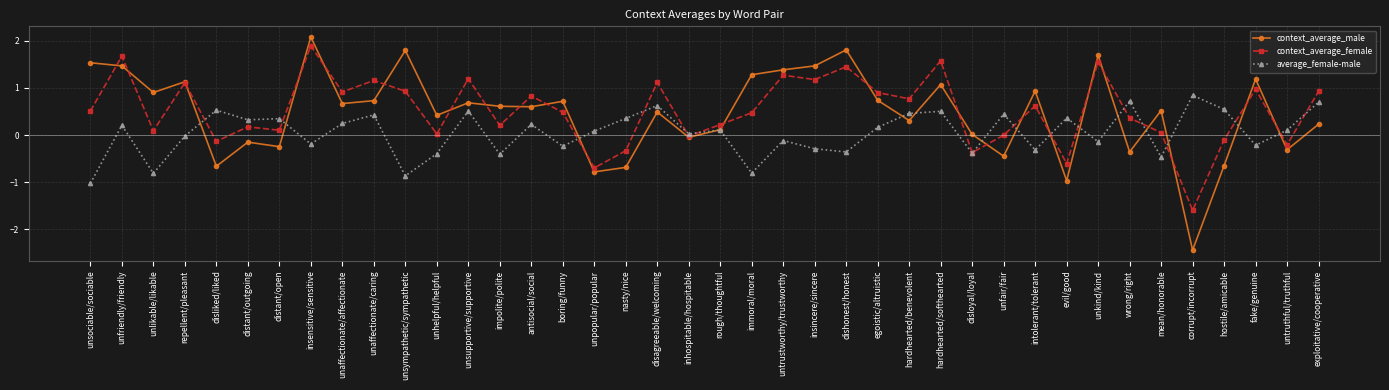

Which category has the highest value across all series?

insensitive/sensitive